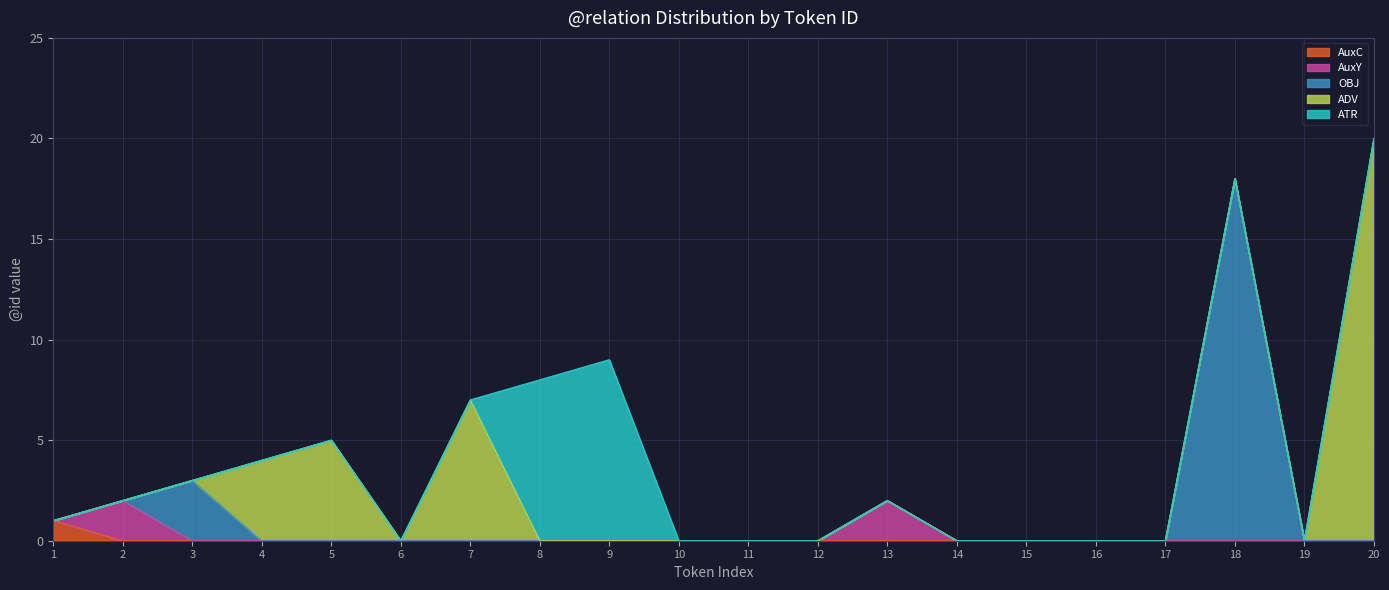

True or false: AuxC and ATR intersect in this chart.

False